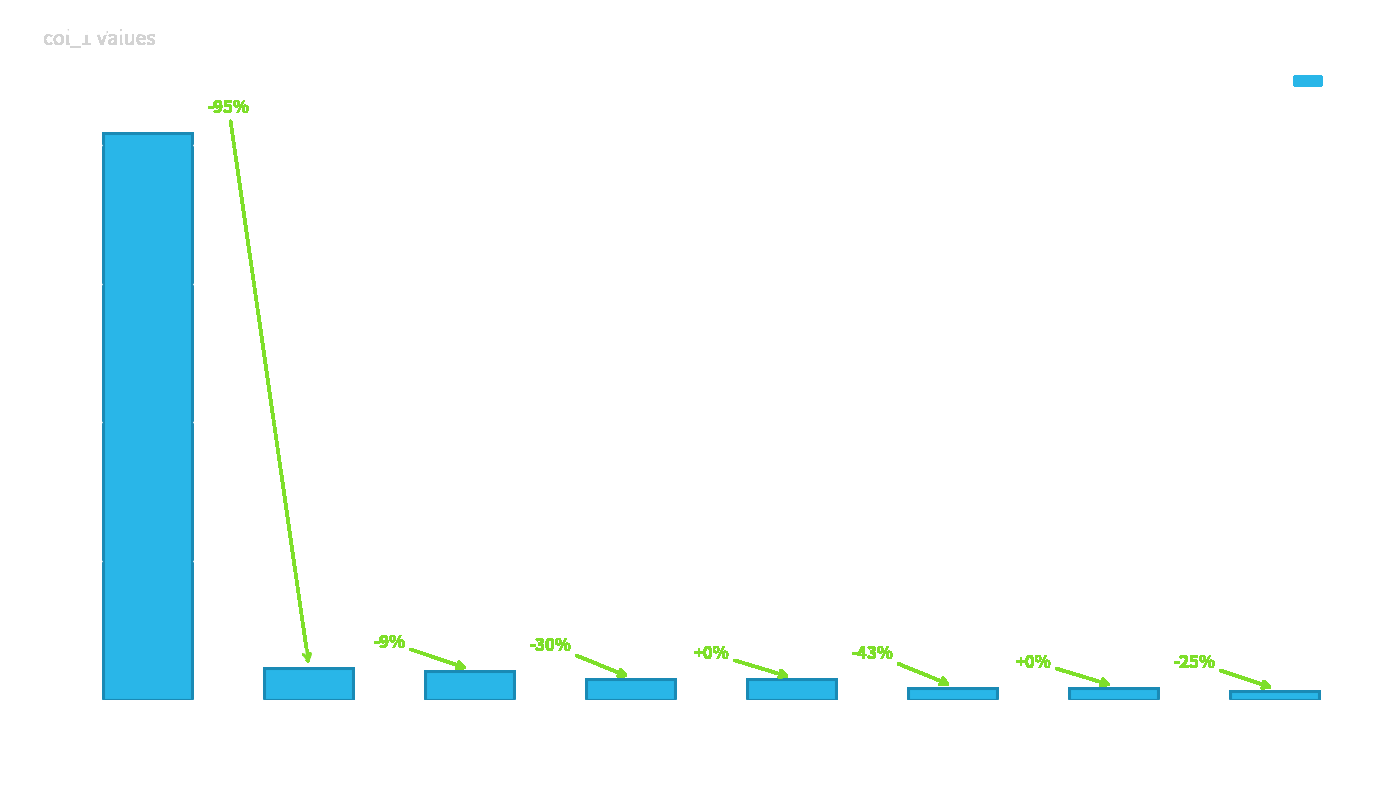

What is the value of the 4th bar from the left?

7